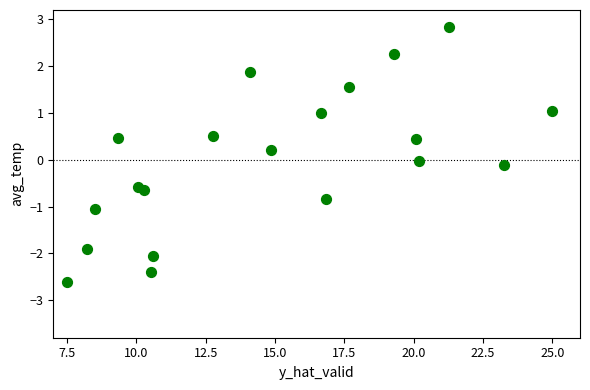

What is the range of X values (max minus min)?

17.5